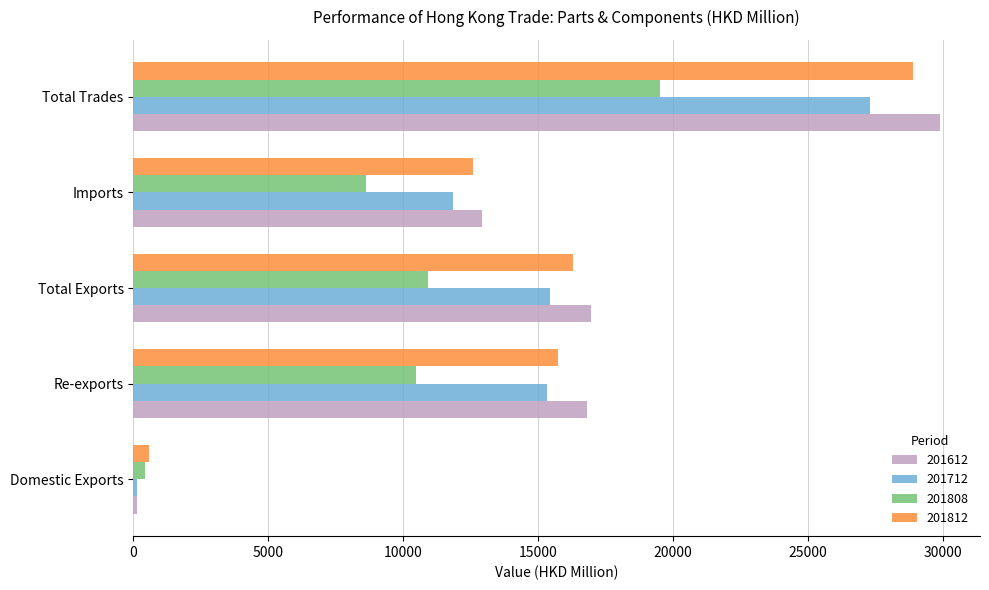

What is the difference between the maximum and second lowest values in the 201808 series?

10915.7